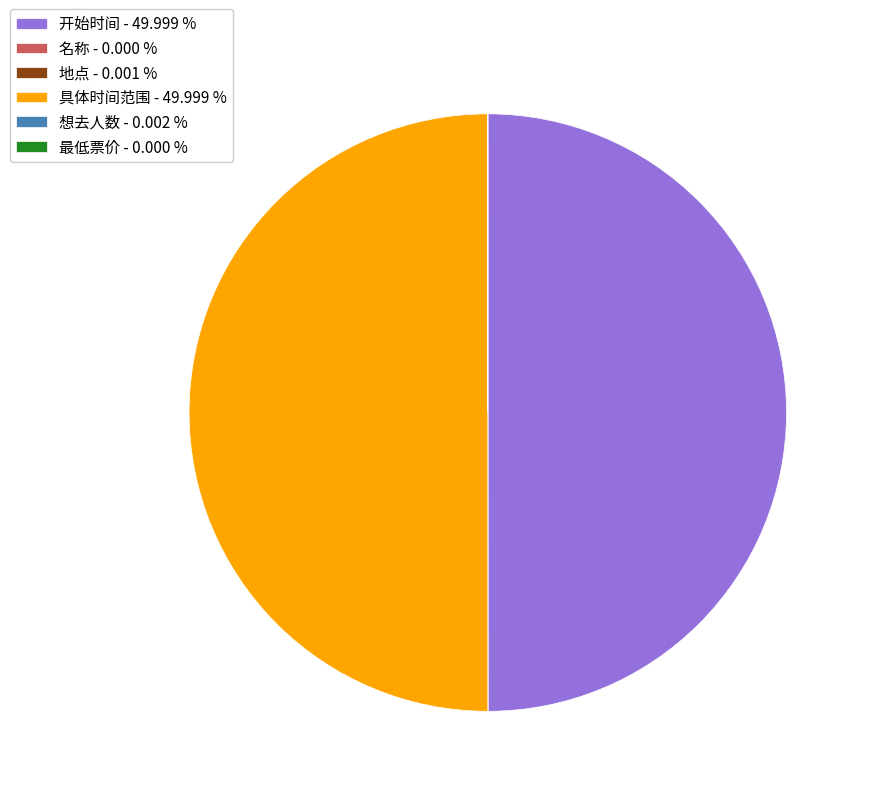

Is it true that 名称 is 0% of the pie?

True